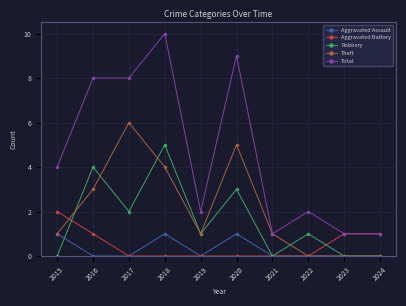

Which series changed the most between 2016 and 2021?

Total